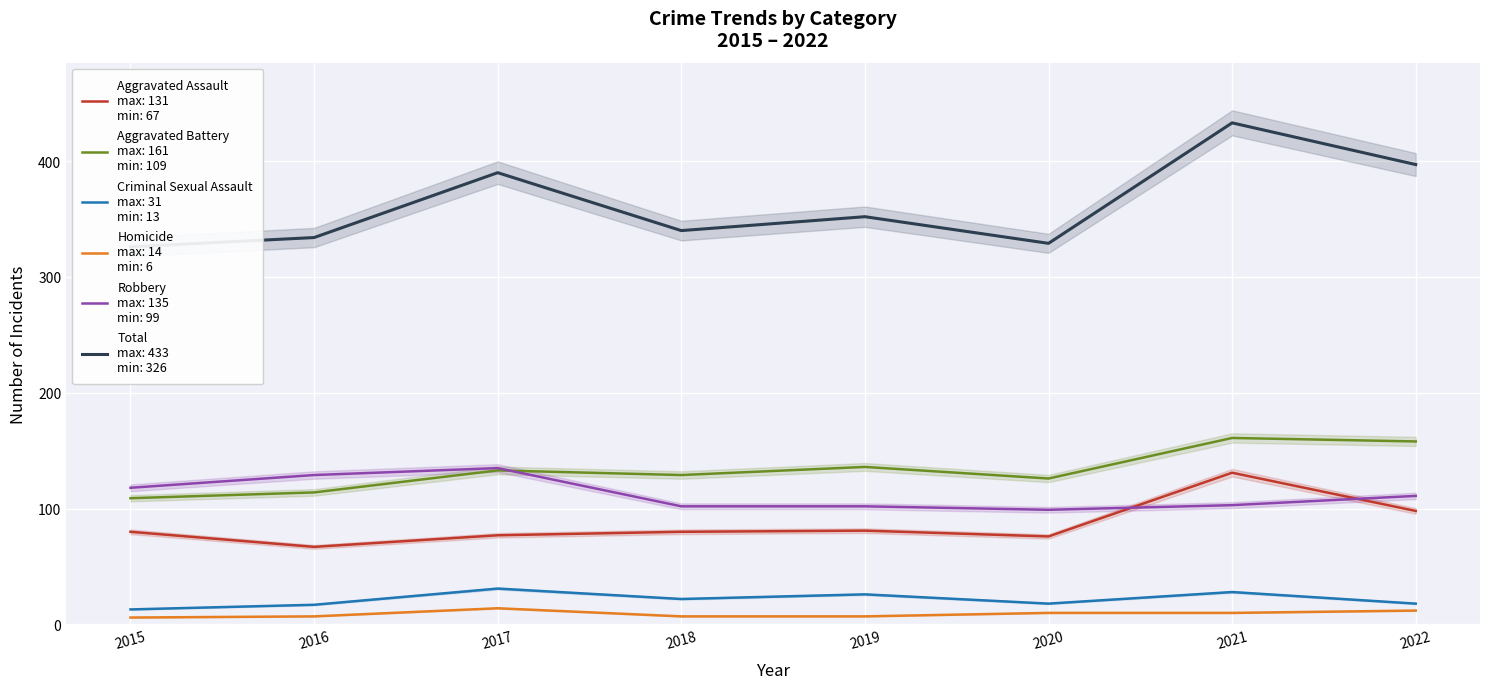

Which series has the largest total across all categories?

Total